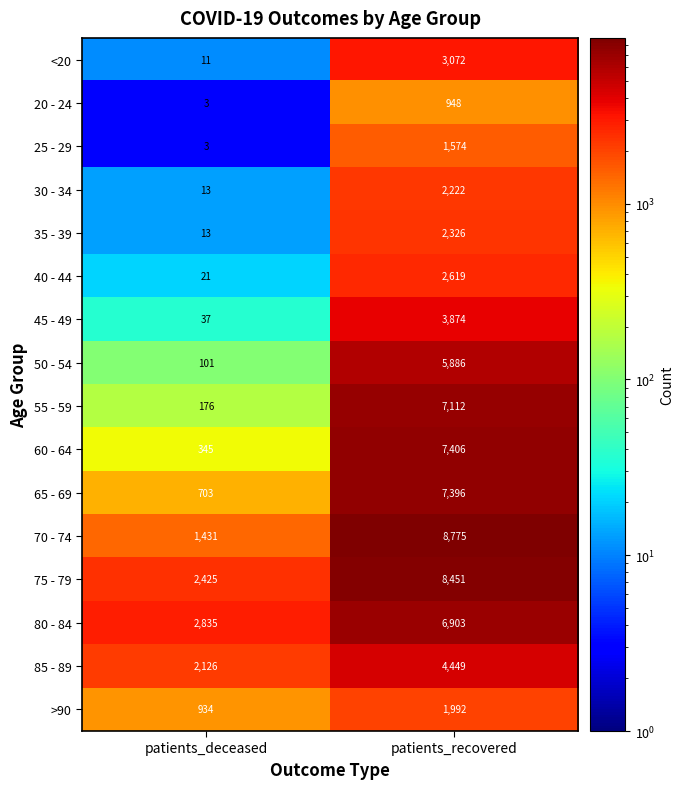

At which category is the sum across all series the highest?

patients_recovered